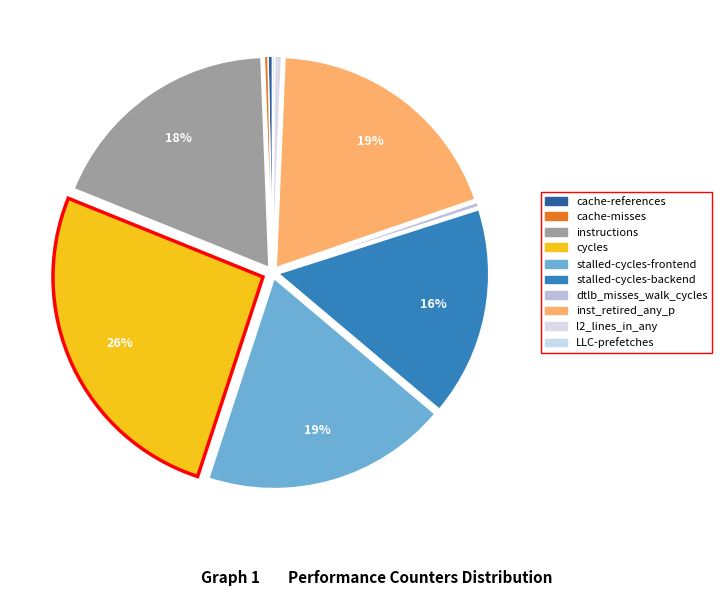

How many segments does this pie chart have?

10